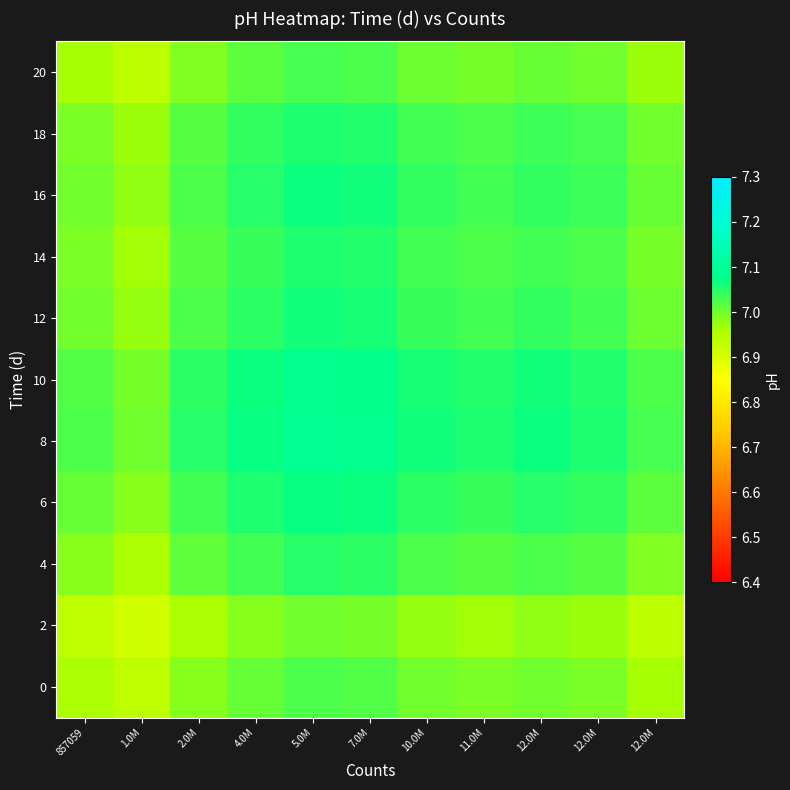

How many series are shown in this chart?

11